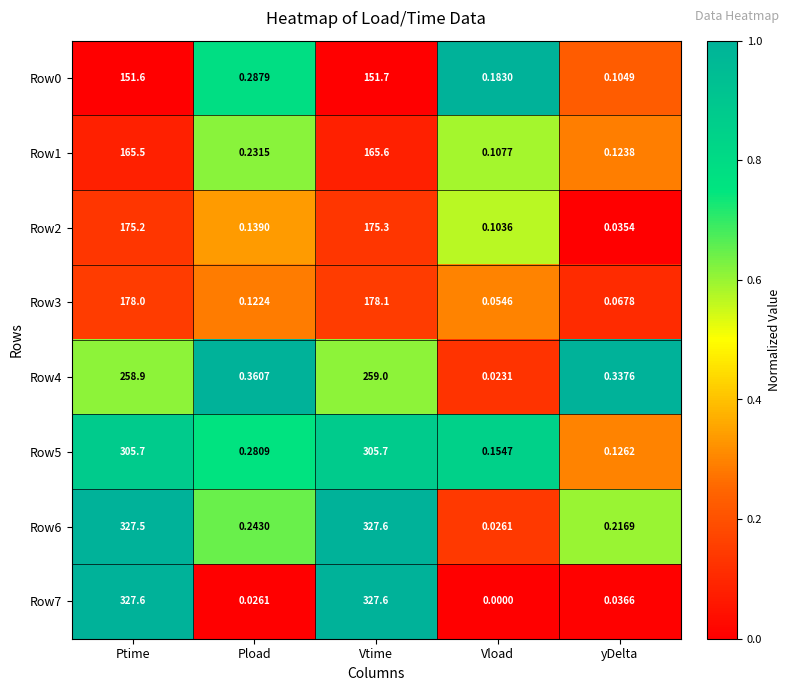

List the labels in order of Row3 value, smallest first.

Vload, yDelta, Pload, Ptime, Vtime